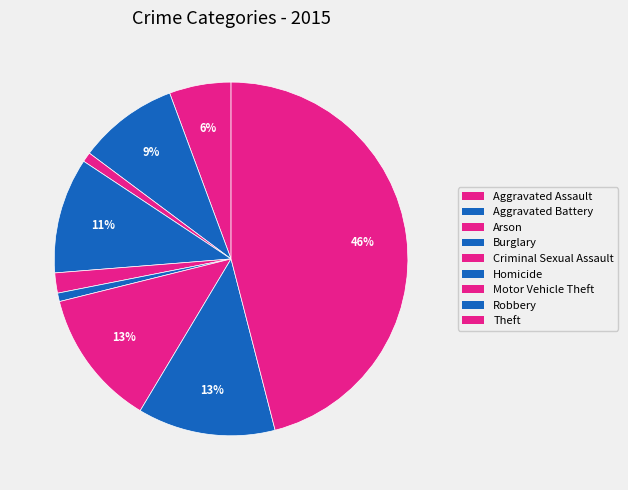

To the nearest percent, what percentage of the pie is Arson?

1%